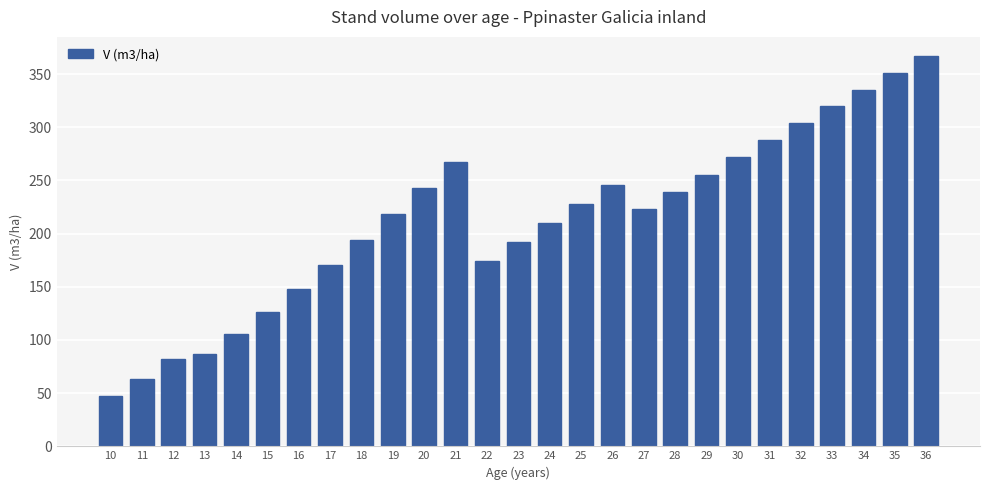

What is the difference between the maximum and minimum values?

319.1